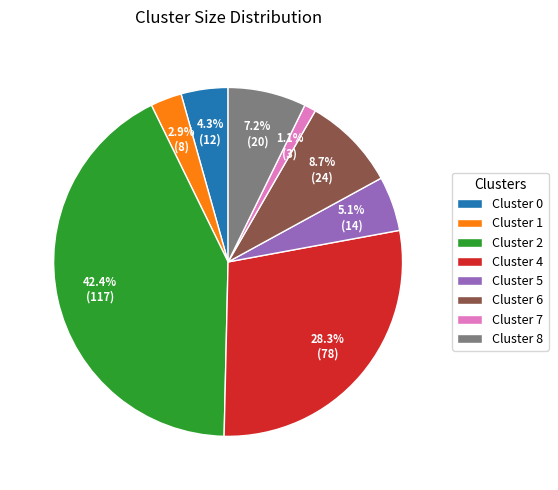

How many slices are in this pie chart?

8